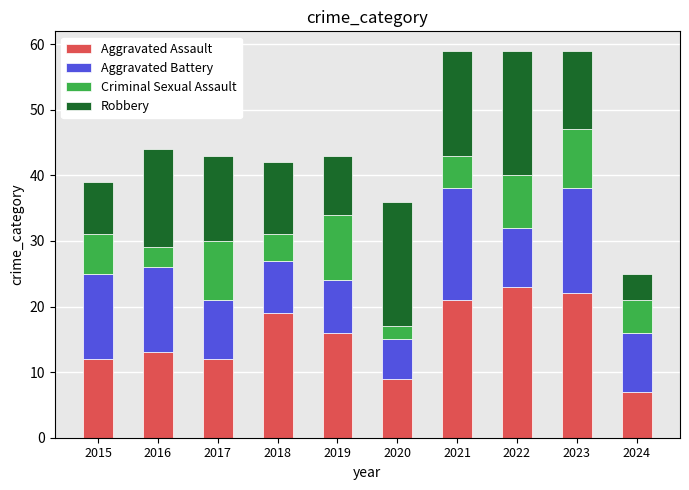

What are all the series names shown in the legend?

Aggravated Assault, Aggravated Battery, Criminal Sexual Assault, Robbery